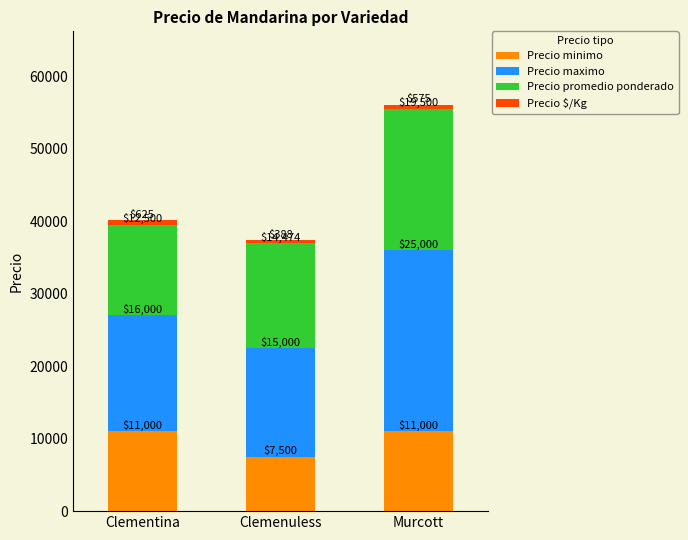

What is the approximate value of Precio minimo at Murcott, to the nearest 100?

11000